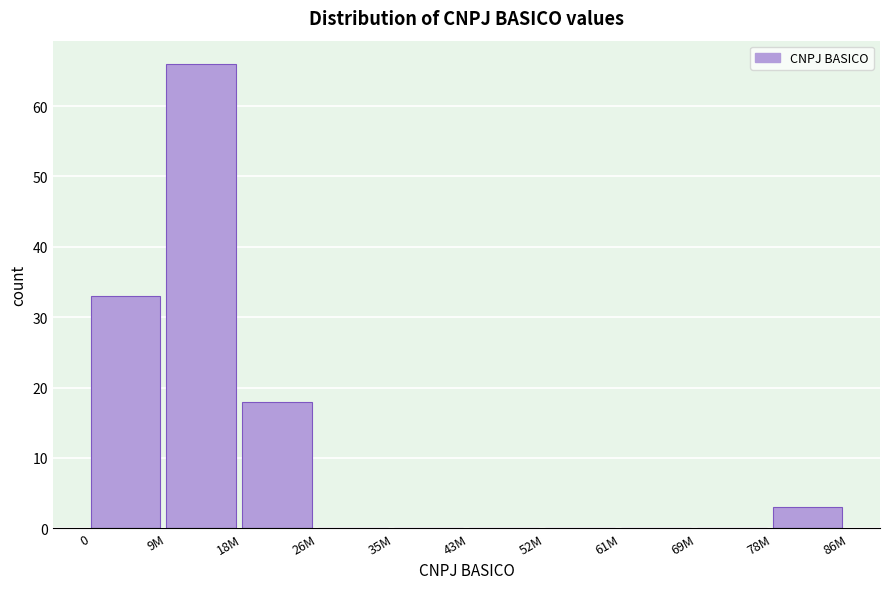

Reading left to right, transcribe all the data shown in this chart.

0=33	9M=66	18M=18	26M=0	35M=0	43M=0	52M=0	61M=0	69M=0	78M=3